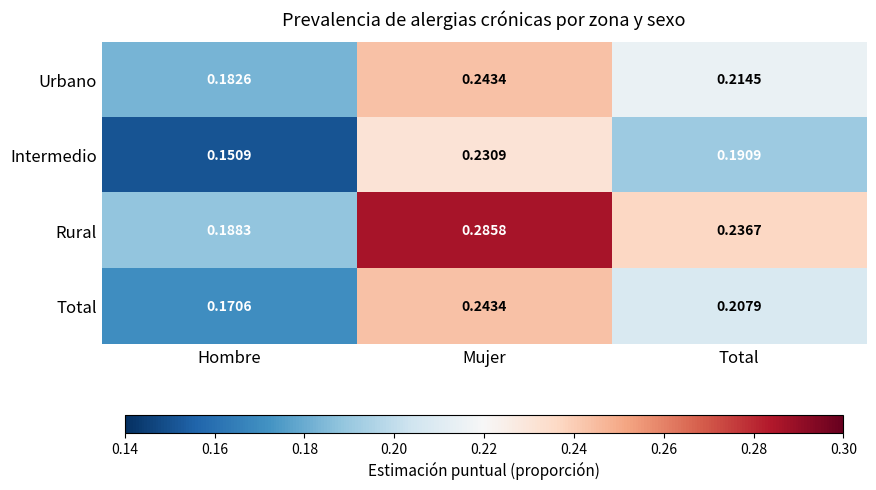

At which label does Rural reach its minimum?

Hombre